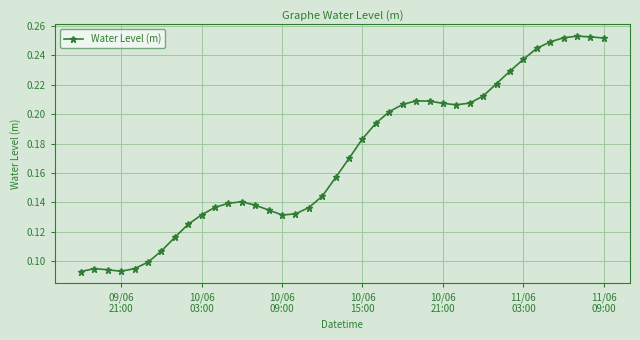

True or false: the data has more than 1 interior local peaks.

True